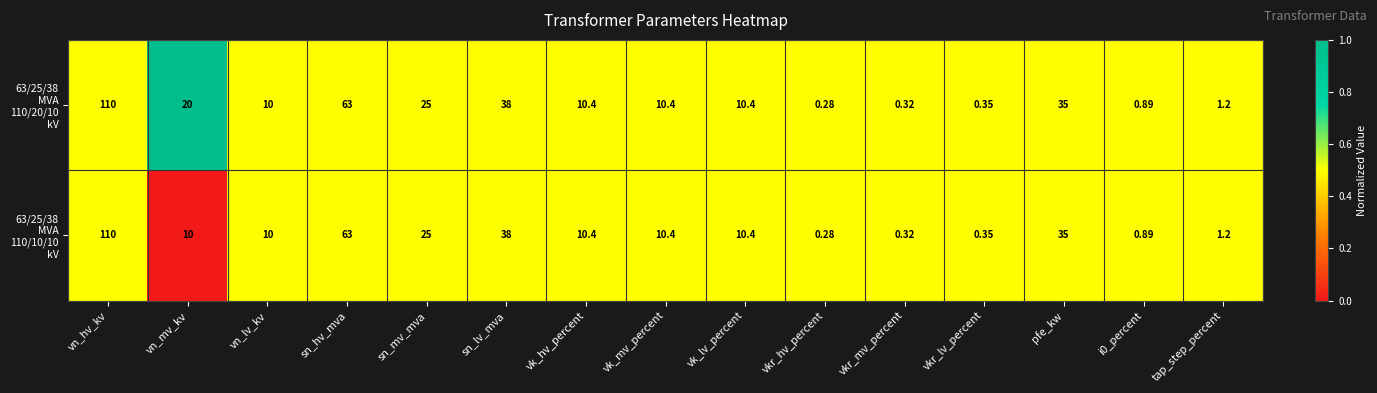

At which category does the chart reach its minimum across all series?

vkr_hv_percent